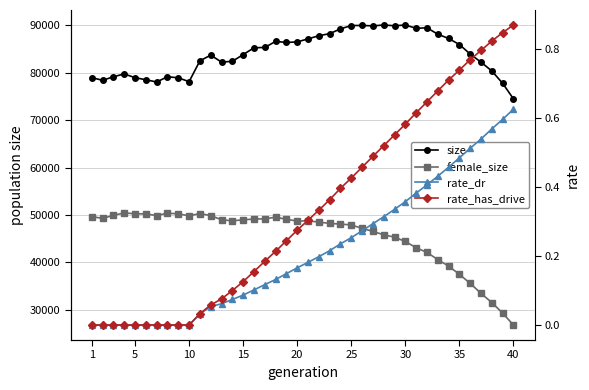

Which series has the widest spread of values?

female_size